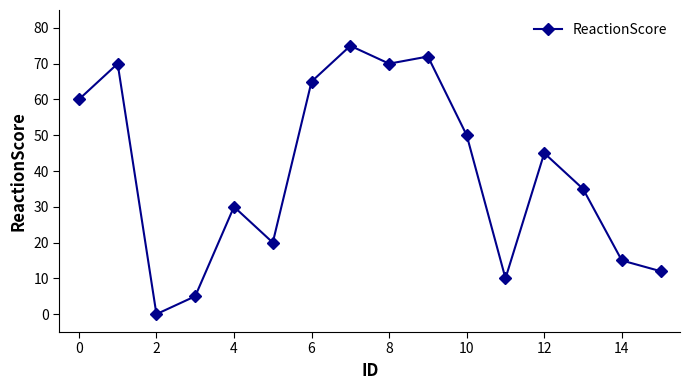

What is the average value?

40